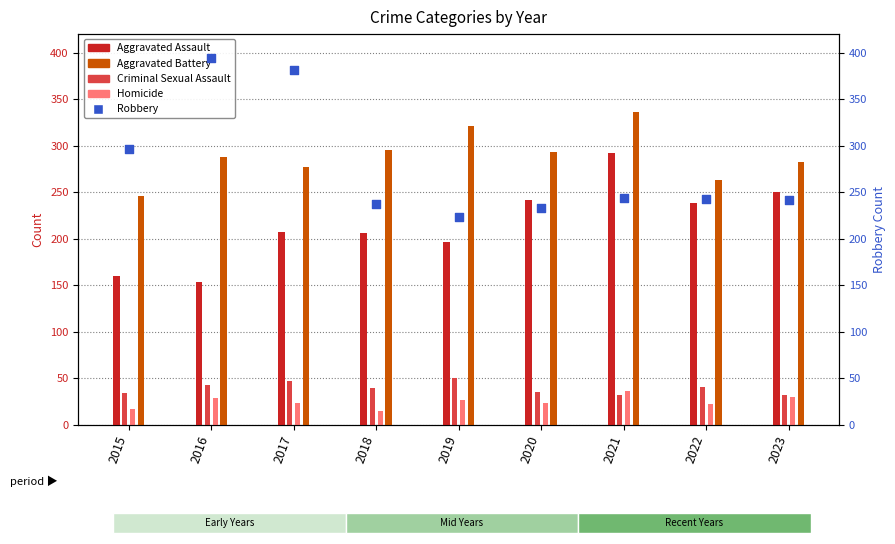

What is the total value across all series at 2017?

936